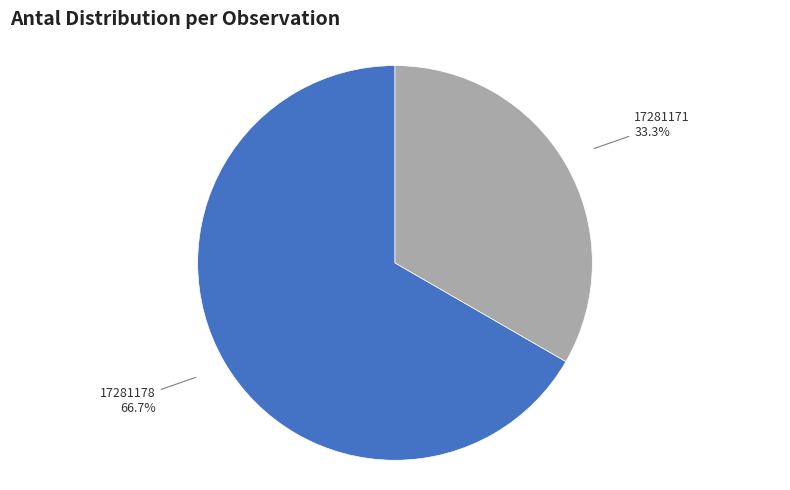

Approximately how many times larger is the value at 17281178 compared to 17281171?

2.0